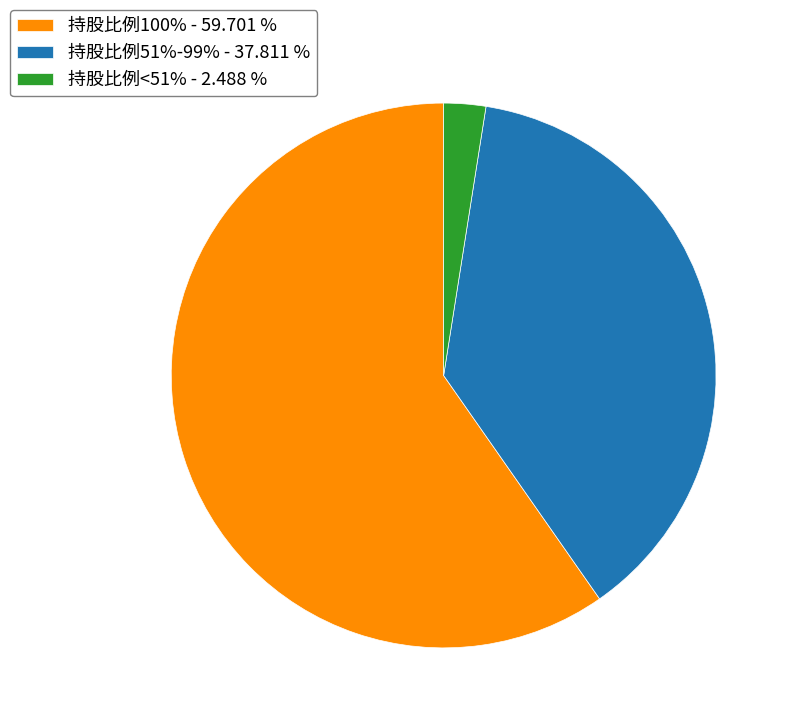

Combined, do 持股比例51%-99% - 37.811 % and 持股比例<51% - 2.488 % account for over 50%?

No